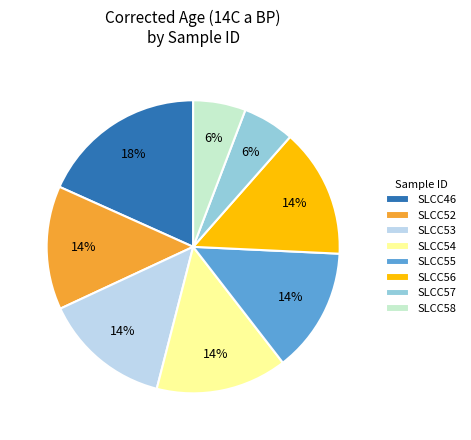

Is it true that SLCC57 is 6% of the pie?

True